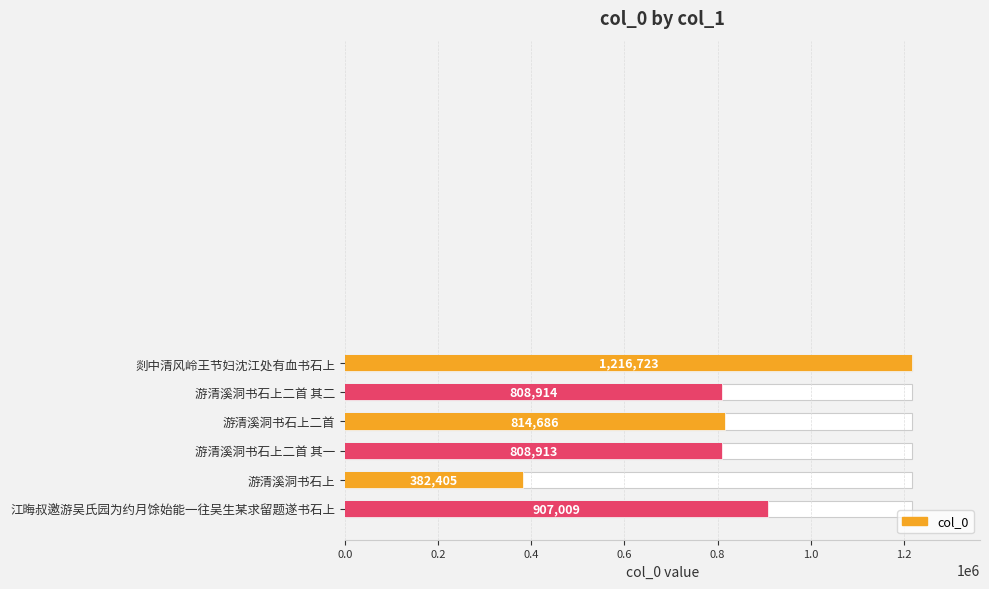

What is the approximate value at 游清溪洞书石上二首 其二, to the nearest 50?

808900